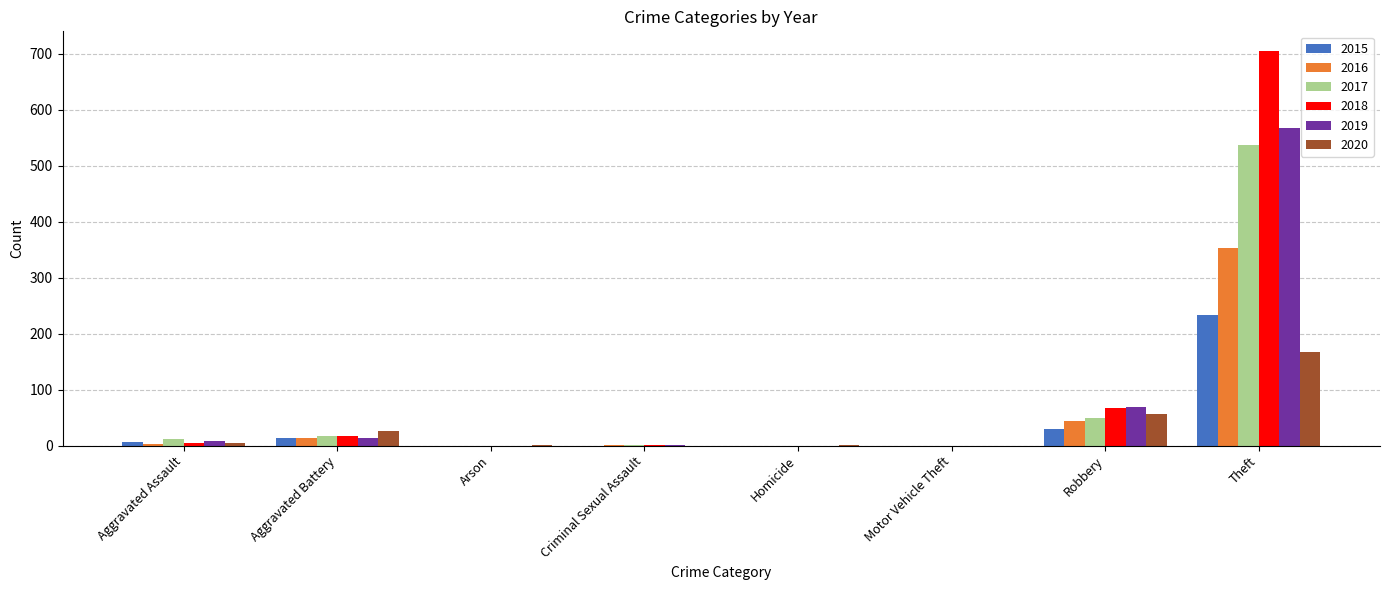

What is the greatest value displayed?

705